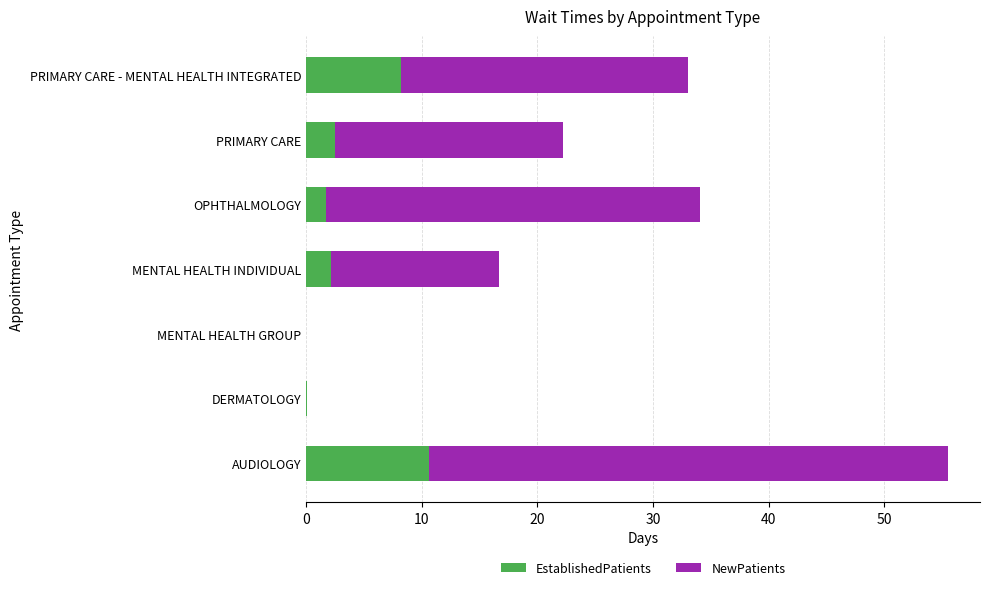

What is the sum of all EstablishedPatients values?

25.3